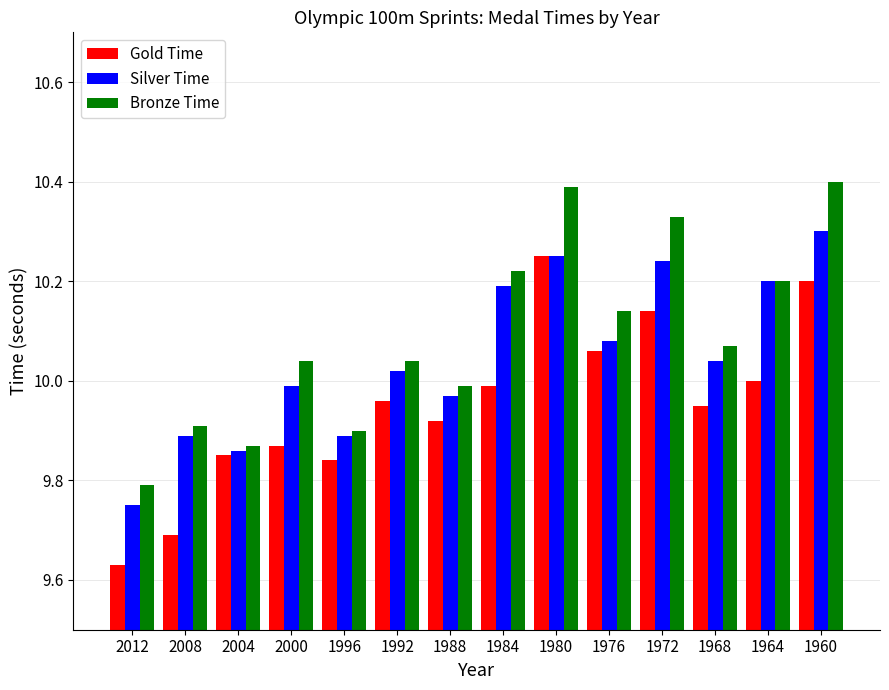

Rank the series by their maximum value, from highest to lowest.

Bronze Time, Silver Time, Gold Time